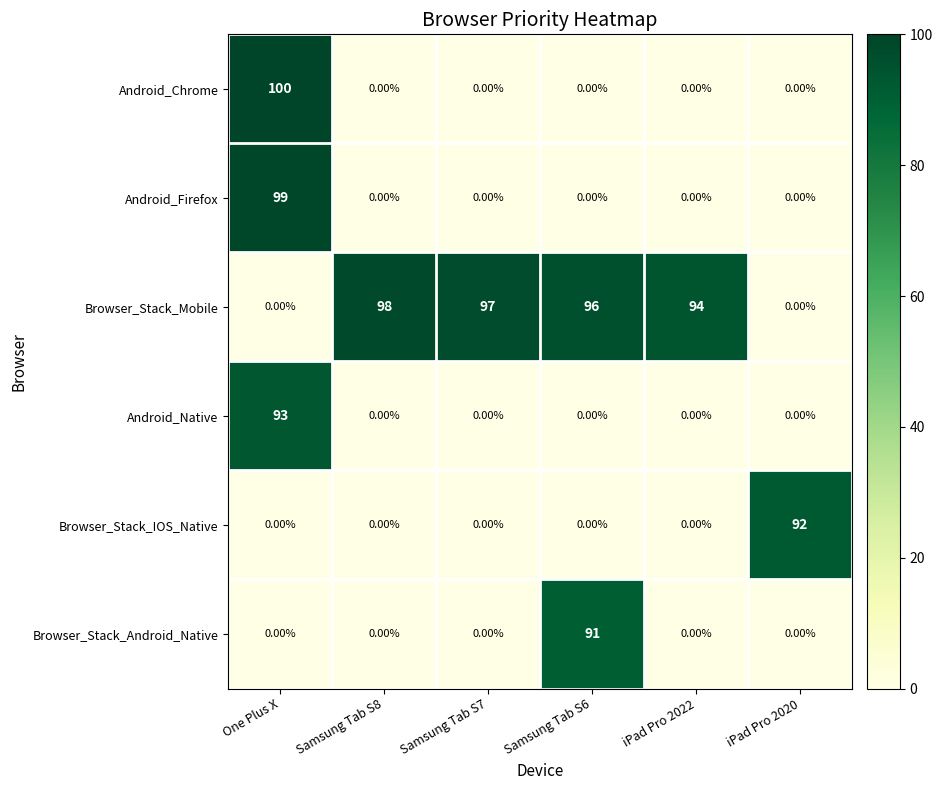

What is the spread (max minus min) of values at Samsung Tab S7?

97